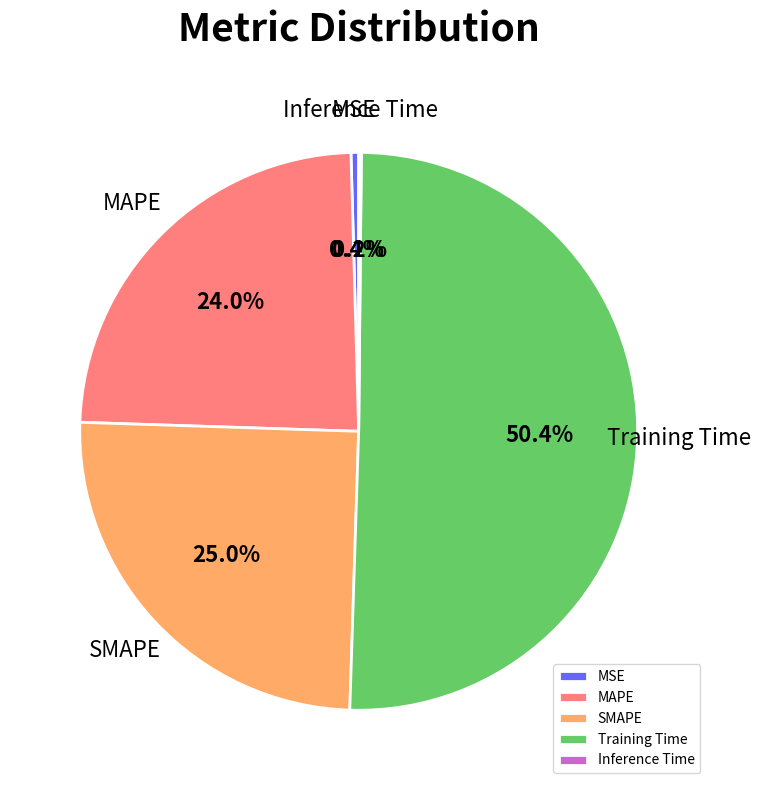

Which slice is the largest?

Training Time